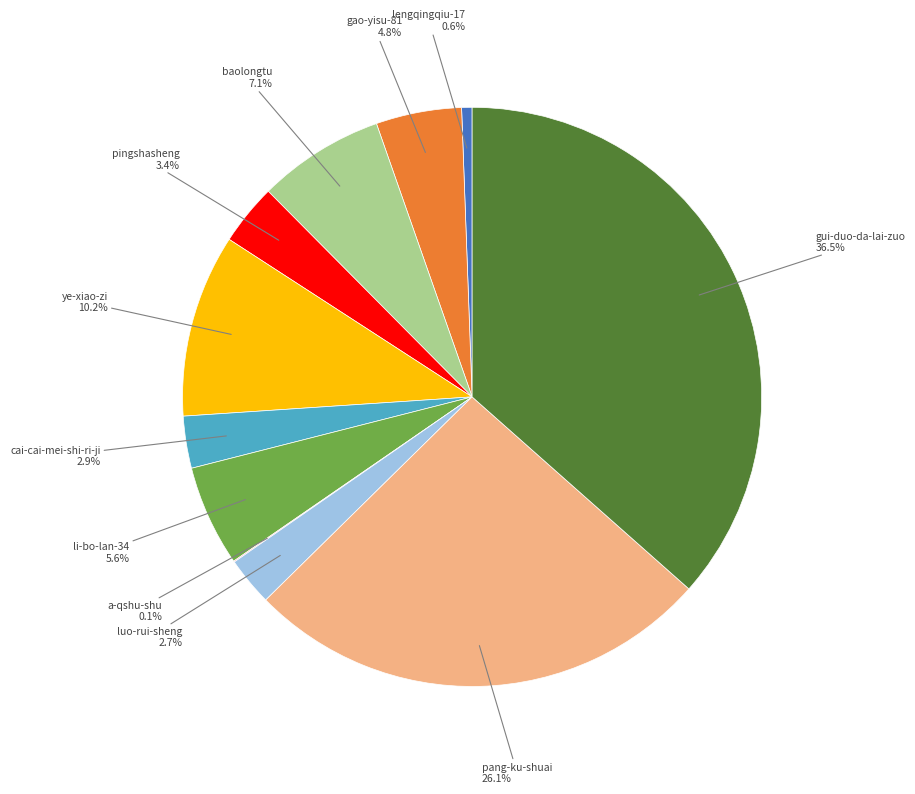

Does pang-ku-shuai account for over 50% of the chart?

No